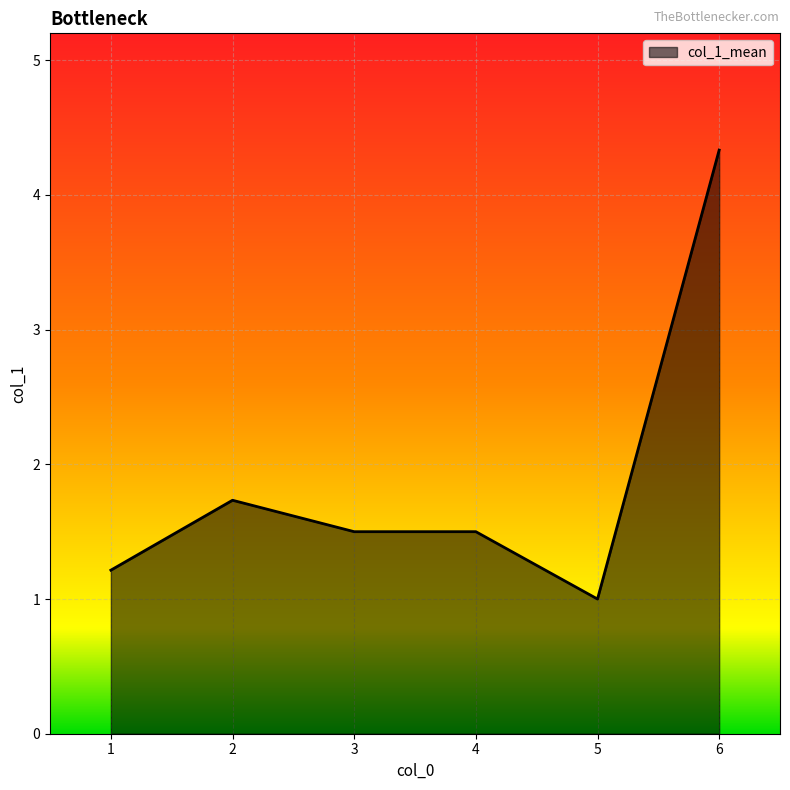

At which category does the chart reach its peak across all series?

6